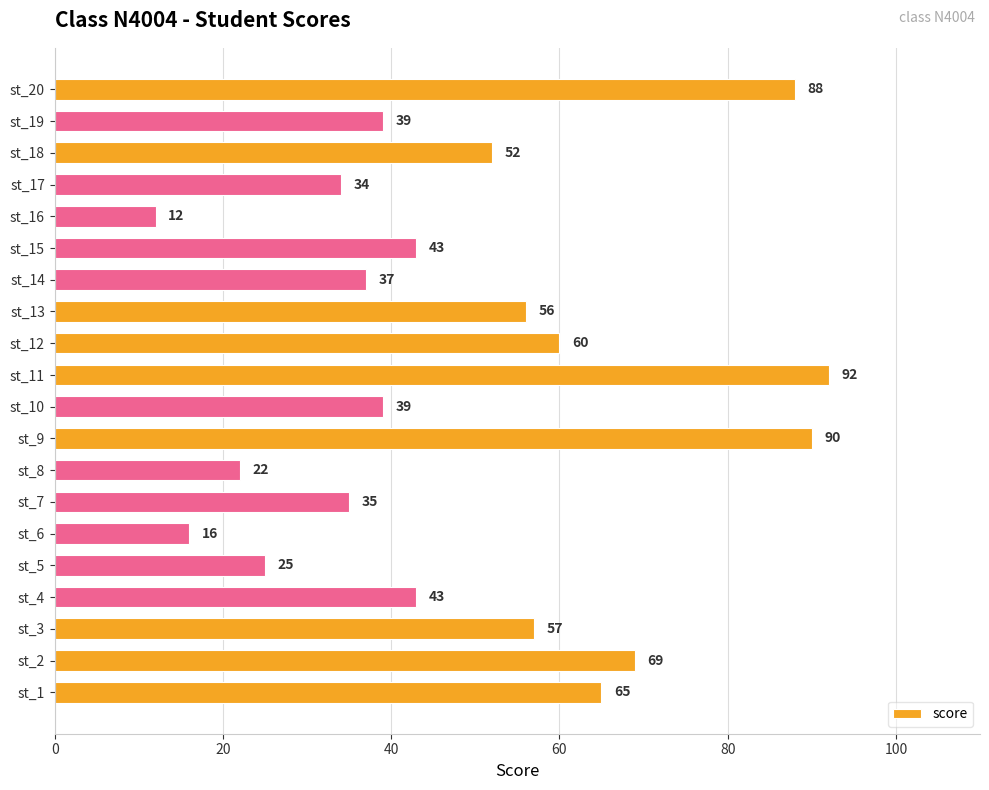

Reading top to bottom, what are all the values shown in this chart?

88	39	52	34	12	43	37	56	60	92	39	90	22	35	16	25	43	57	69	65